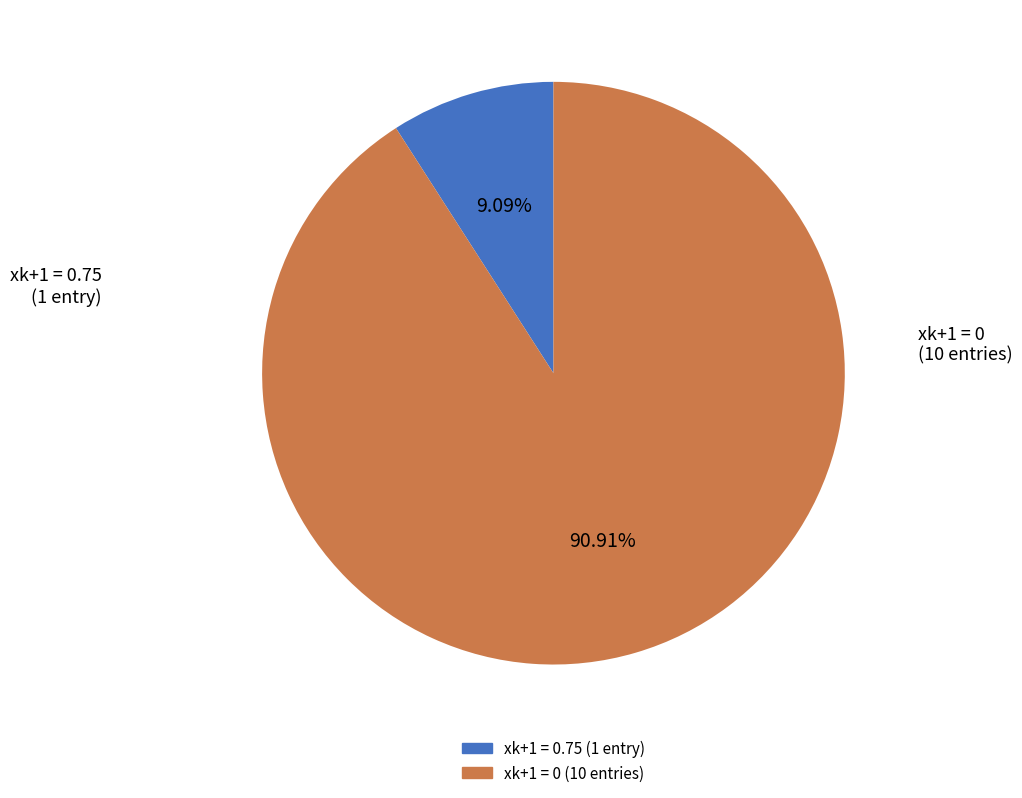

Does any single category account for the majority?

Yes